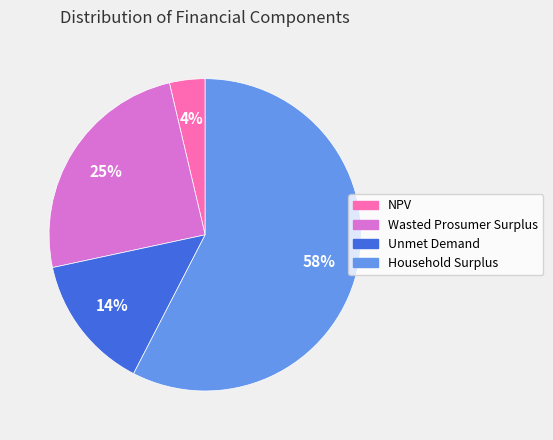

Rank the categories by value from lowest to highest.

NPV, Unmet Demand, Wasted Prosumer Surplus, Household Surplus